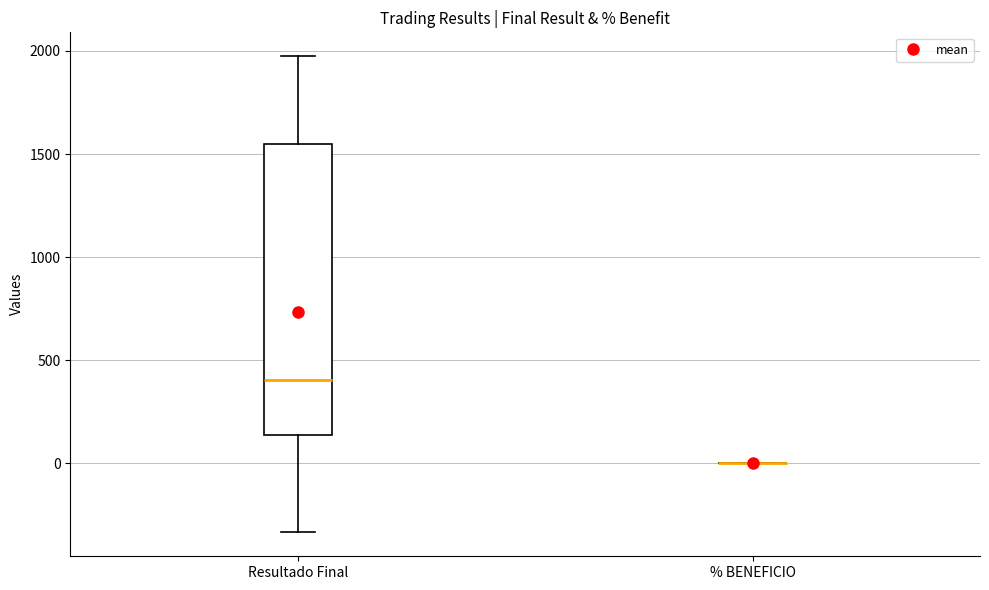

Reading left to right, read every box against the y-axis: the position of its median line, the range the box covers, and the ends of its whiskers. The values are not printed on the chart, so give them approximately, as read against the axis.

Resultado Final: median 400, box 150 to 1550, whiskers -350 to 1950
% BENEFICIO: box collapsed to a line at 0, whiskers 0 to 0